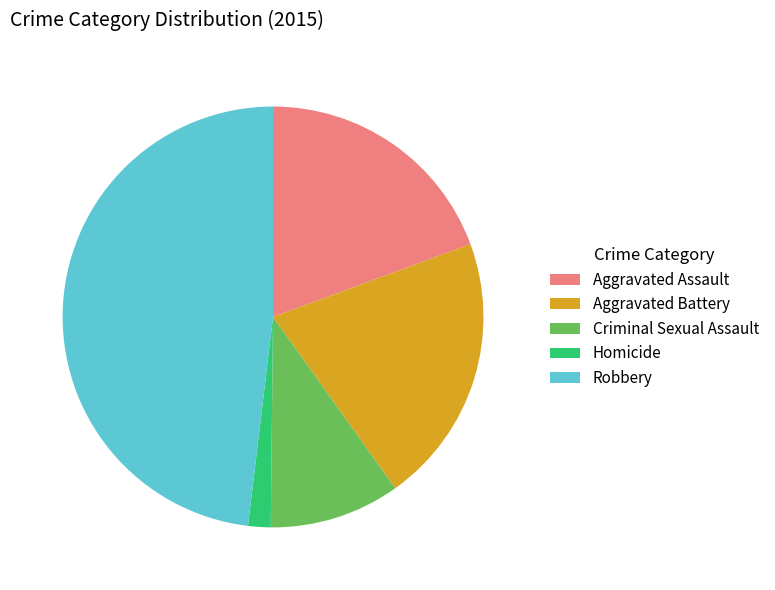

How many slices are in this pie chart?

5